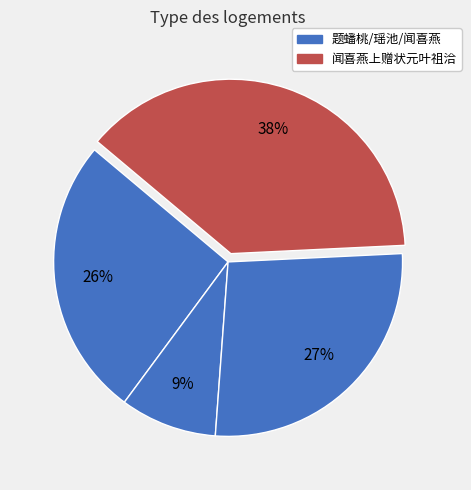

How many slices are in this pie chart?

4